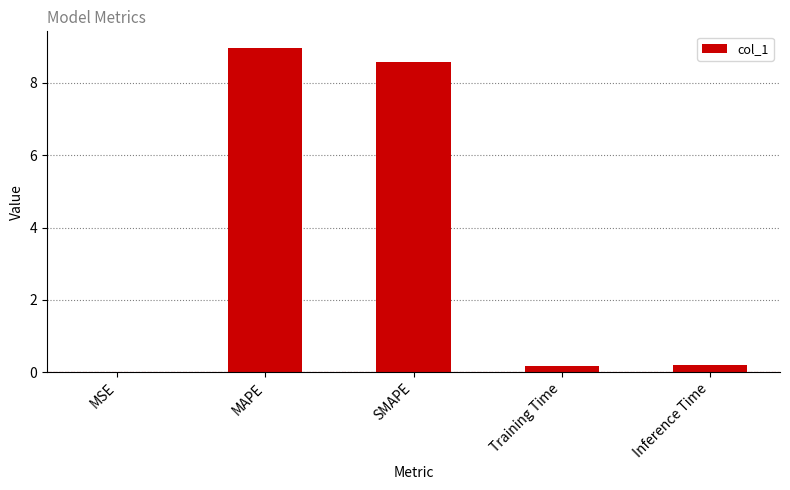

Is it true that the value at Training Time is 0.2?

True